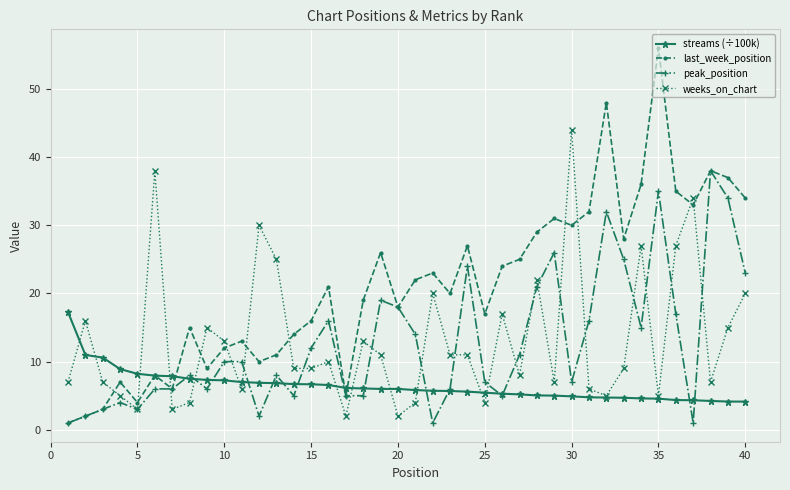

What is the maximum value shown in the chart?

56.0